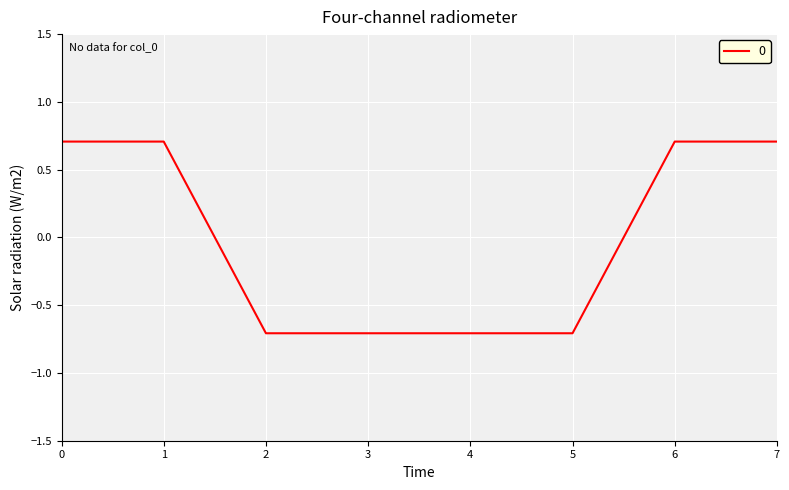

How many values are between 0 and 1?

4